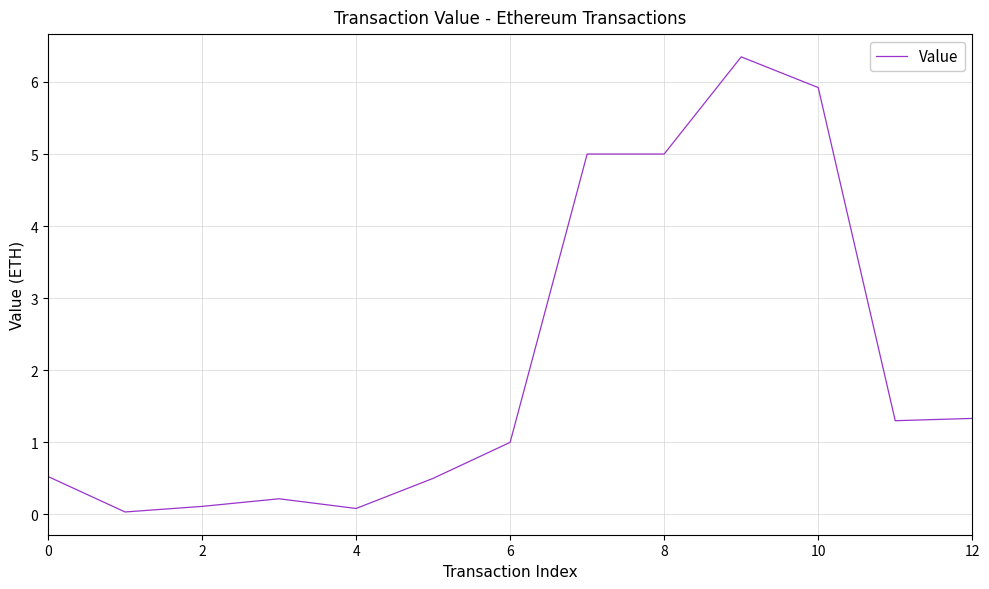

What is the difference between the maximum and minimum values?

6.3